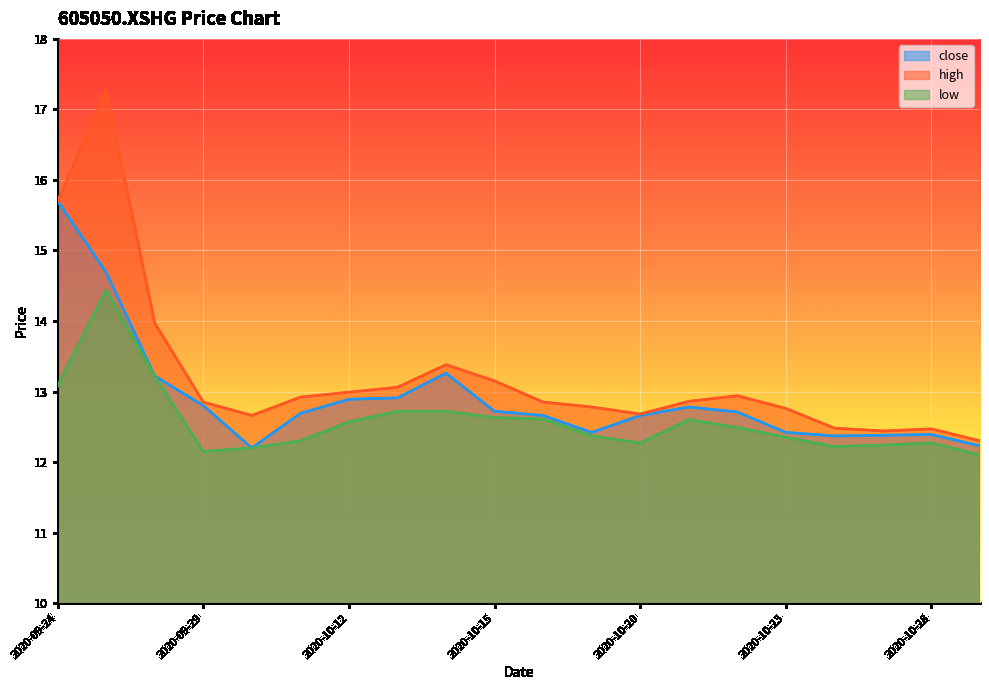

What is the sum of all close values?

258.1